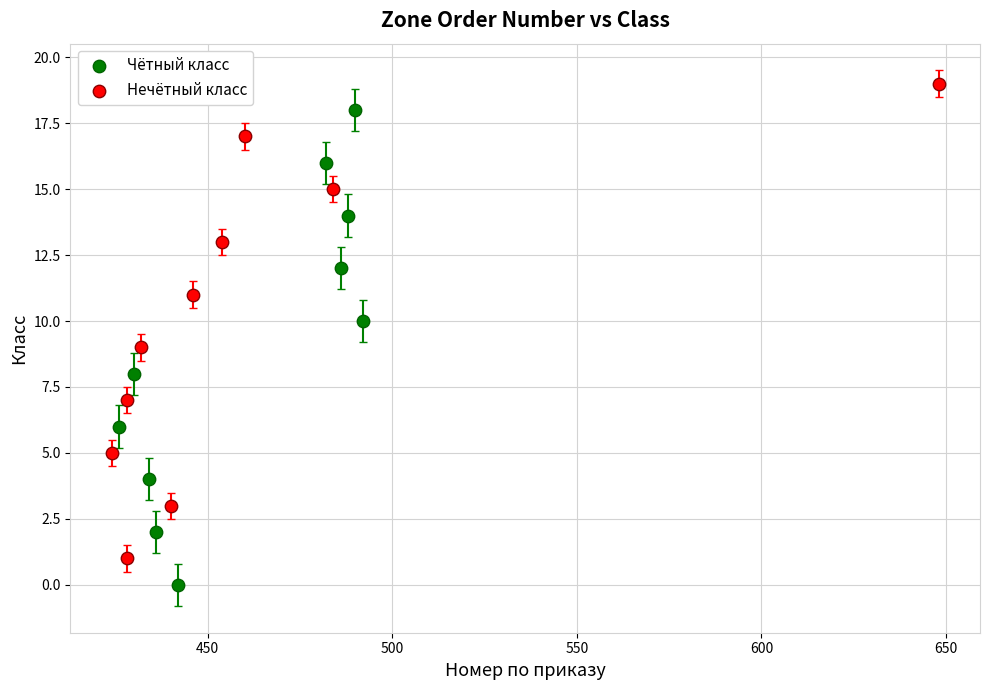

What are all the series names shown in the legend?

Чётный класс, Нечётный класс